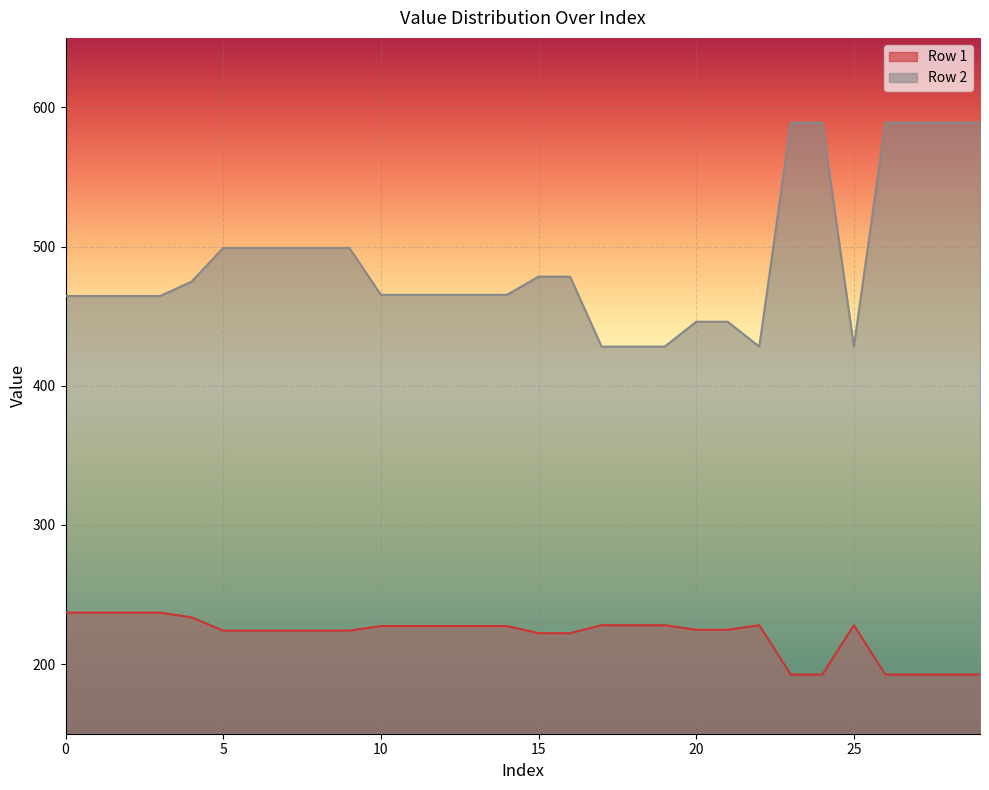

Count the number of data series in this chart.

2